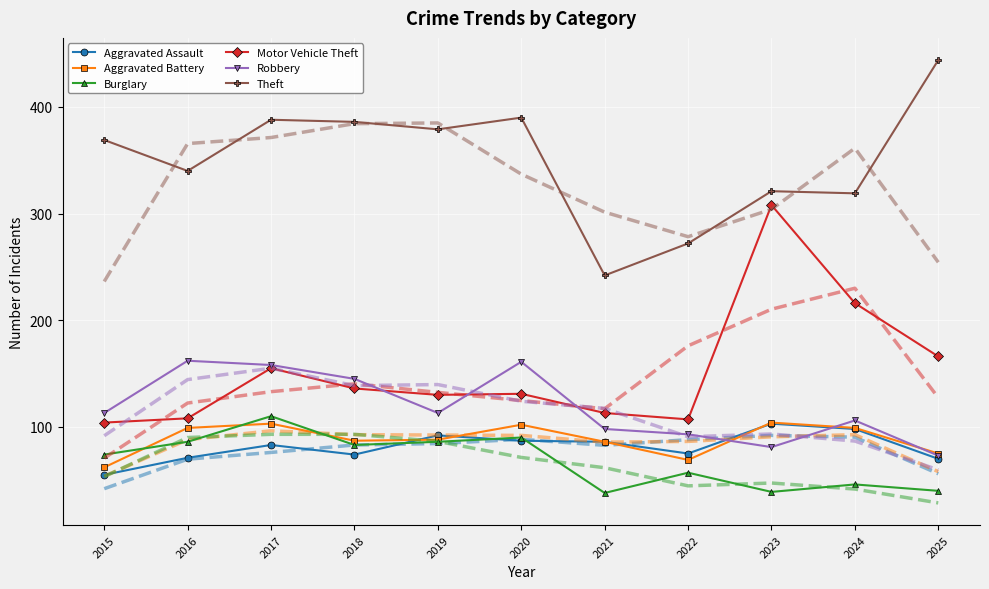

How many distinct data groups are displayed?

12